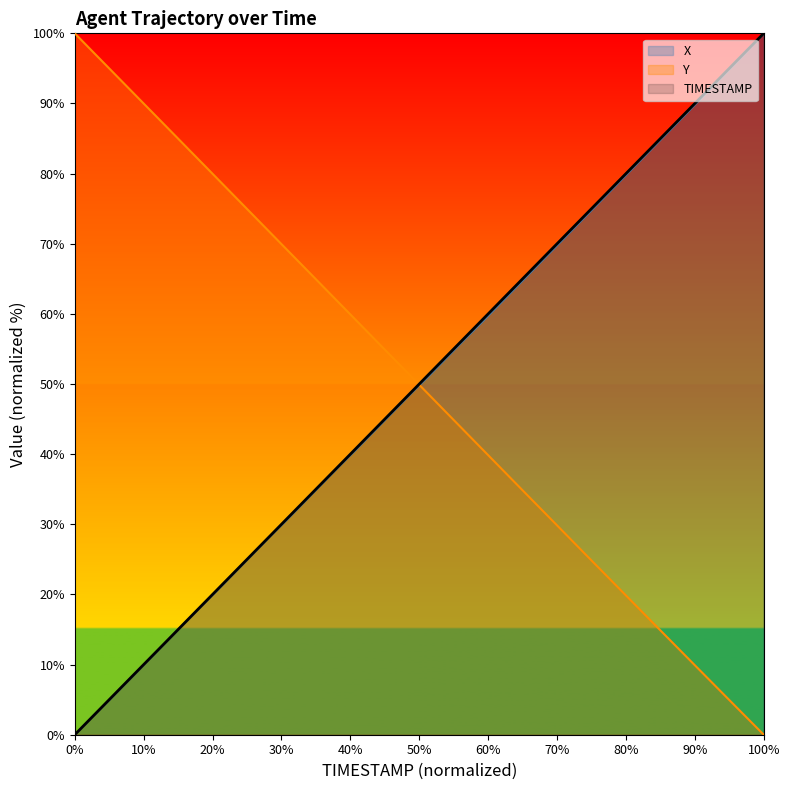

What is the difference between the maximum and second lowest values in the X series?

97.4